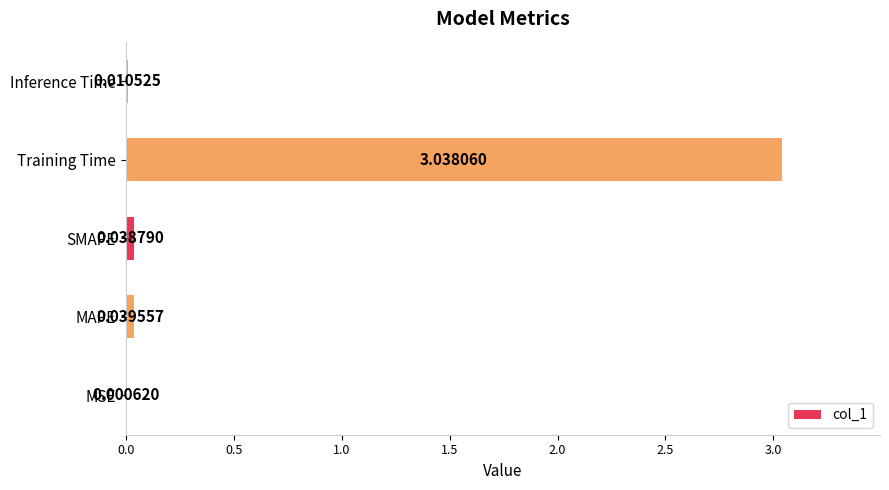

What is the average value?

0.6